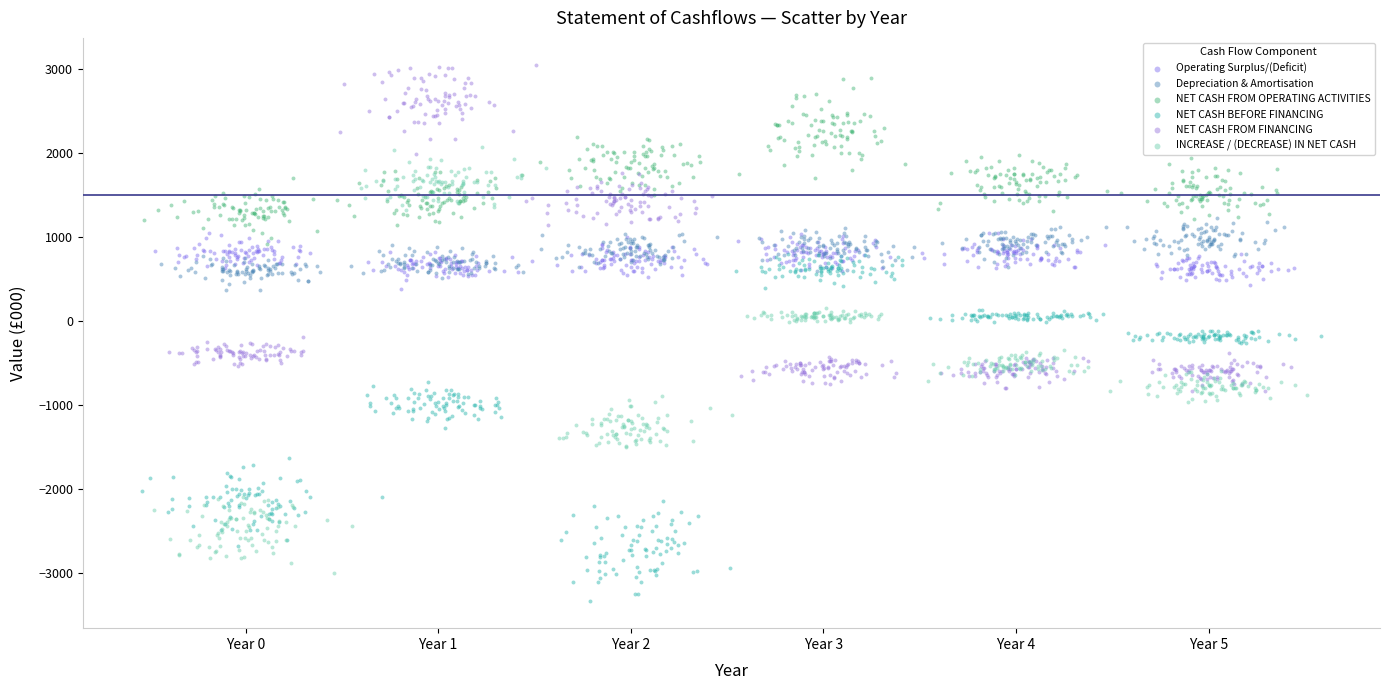

Which series contains the lowest Y value?

NET CASH BEFORE FINANCING